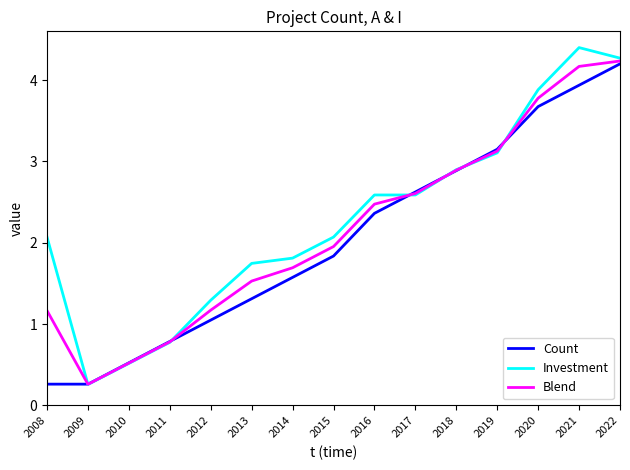

Is the value of Investment at 2015 greater than the value of Blend at 2015?

Yes